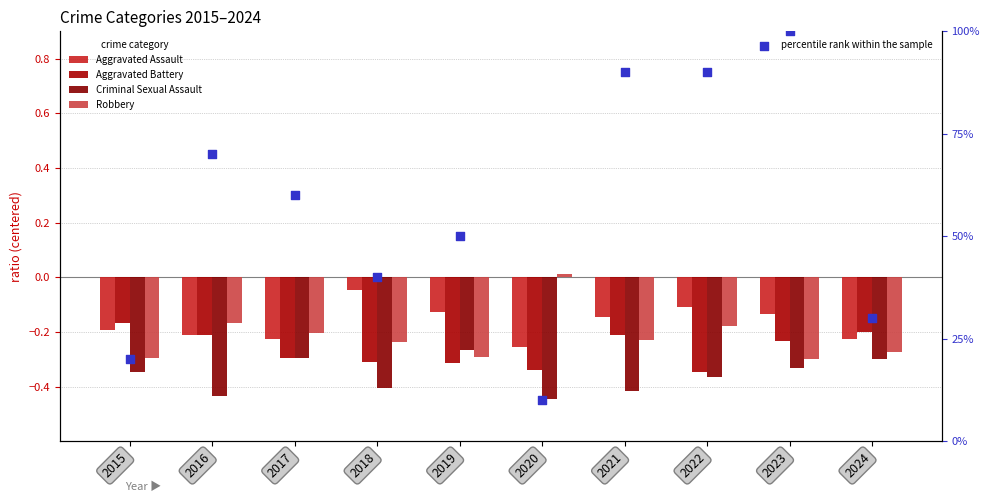

What are all the series names shown in the legend?

Aggravated Assault, Aggravated Battery, Criminal Sexual Assault, Robbery, percentile rank within the sample